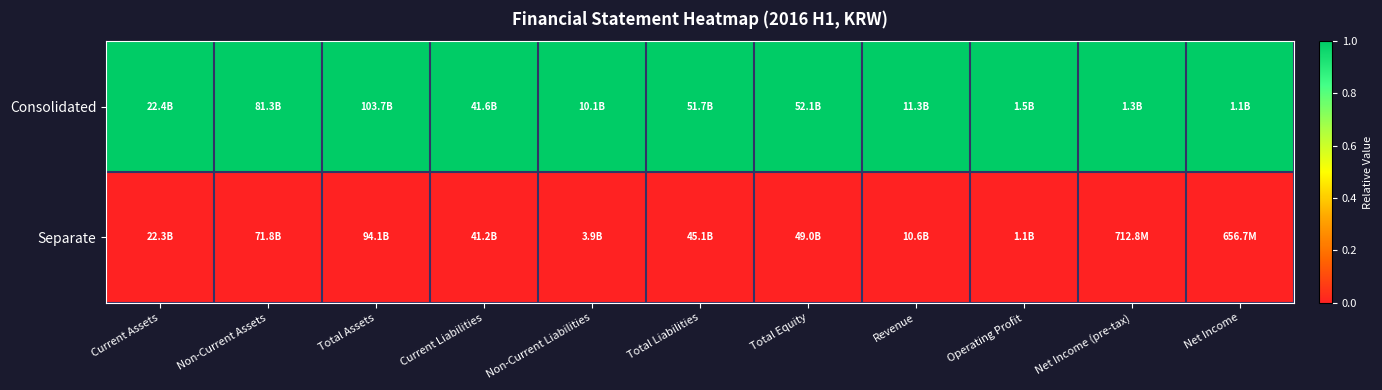

Which has a higher value, Non-Current Assets or Net Income (pre-tax)?

Non-Current Assets